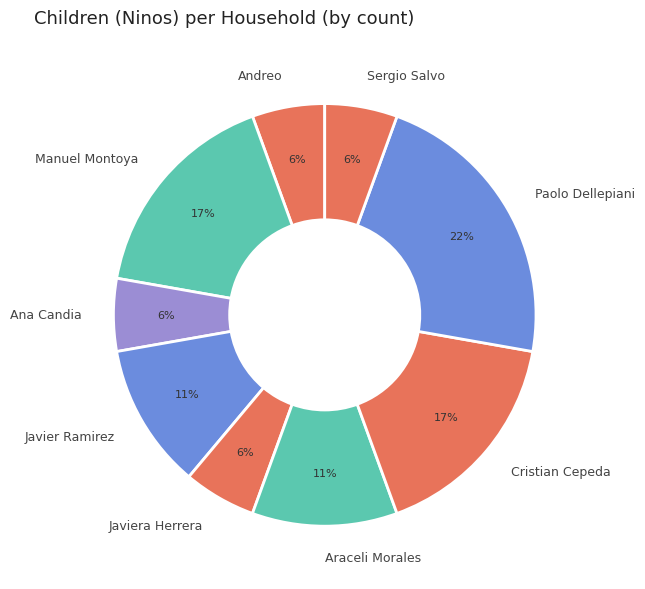

What is the largest slice in the pie chart?

Paolo Dellepiani